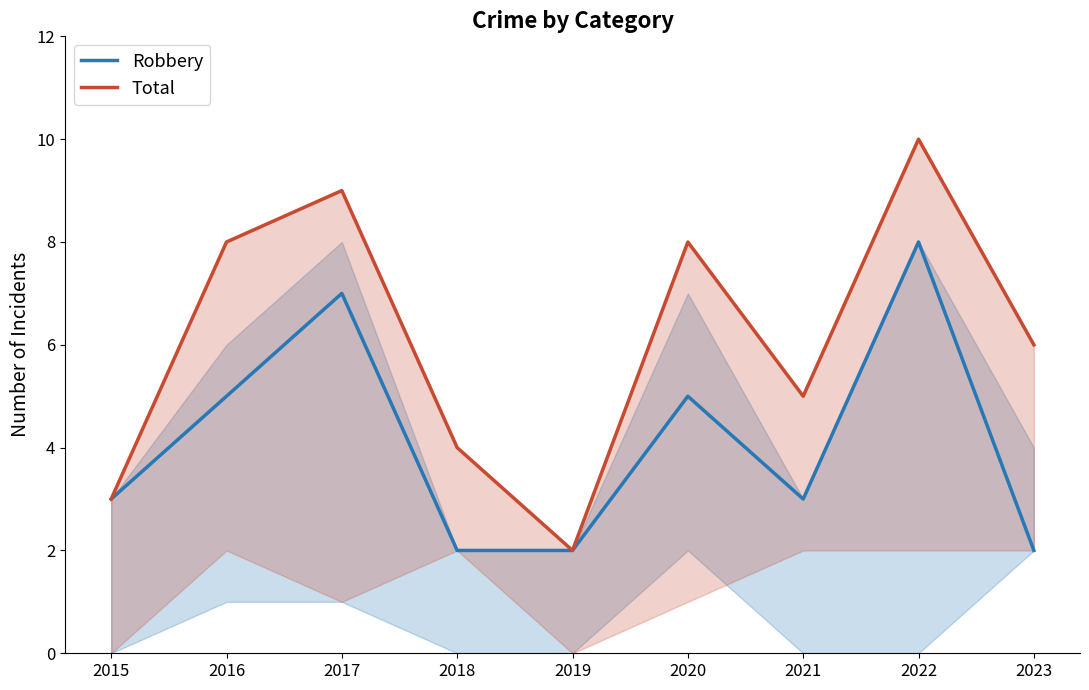

Between 2015 and 2019, which is larger?

2015